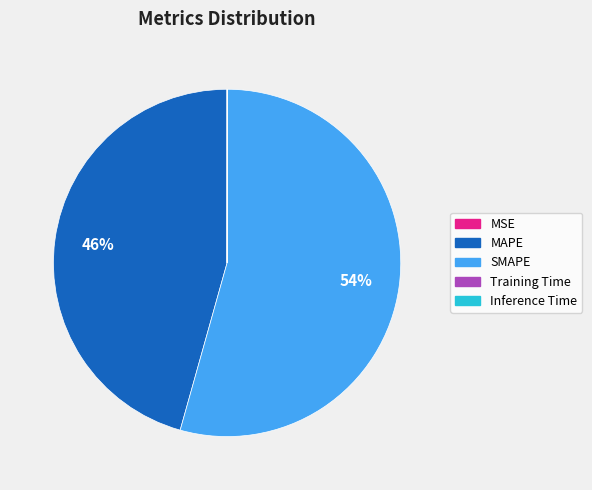

True or false: SMAPE accounts for 42% of the total.

False